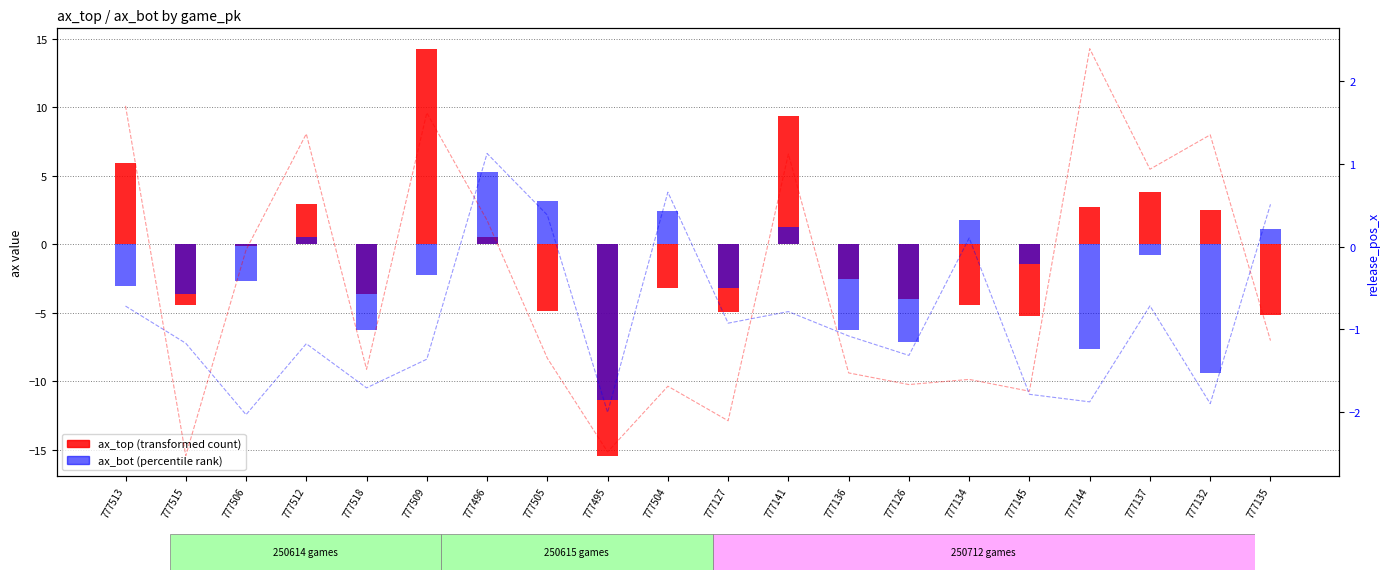

At how many categories does at least one series exceed -4?

20